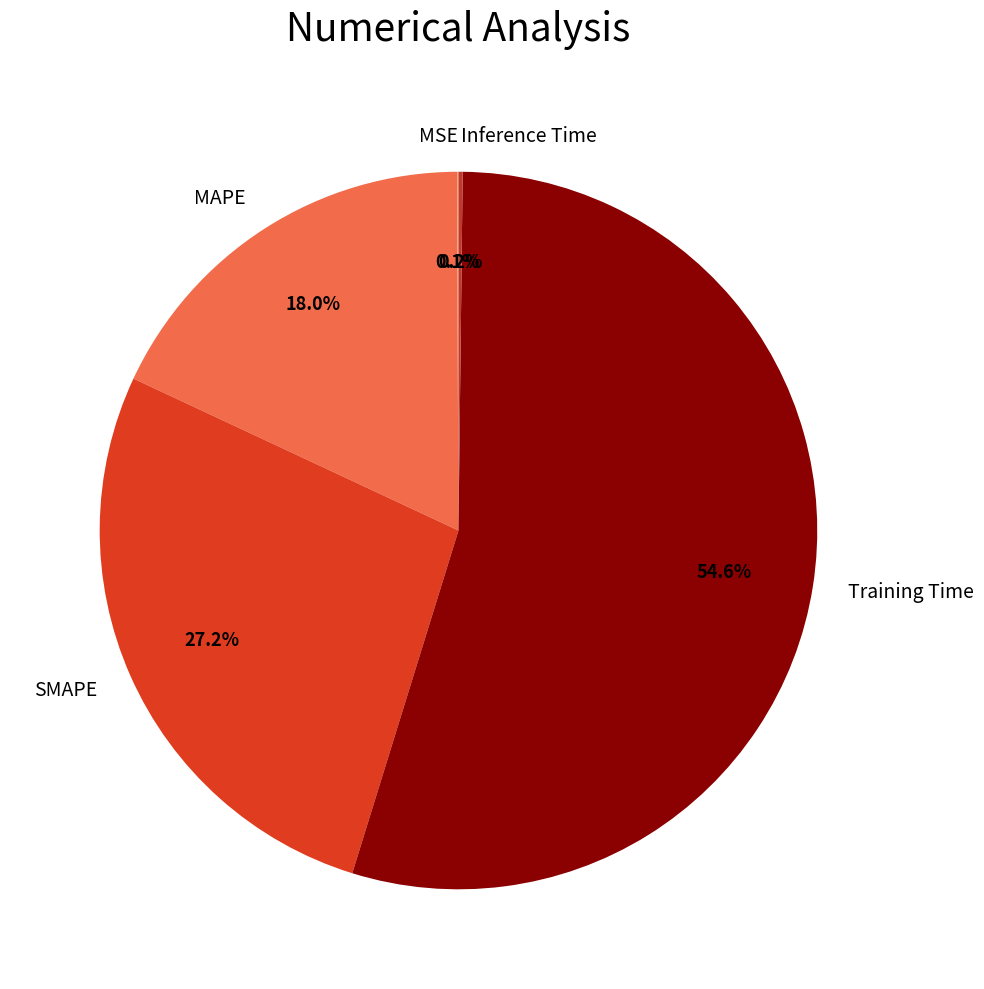

Which category has the biggest portion of the pie?

Training Time